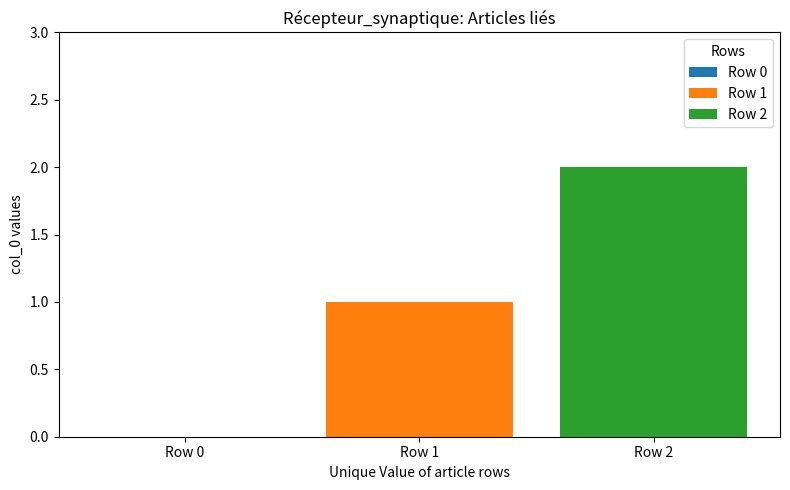

How many bars are there in total?

3